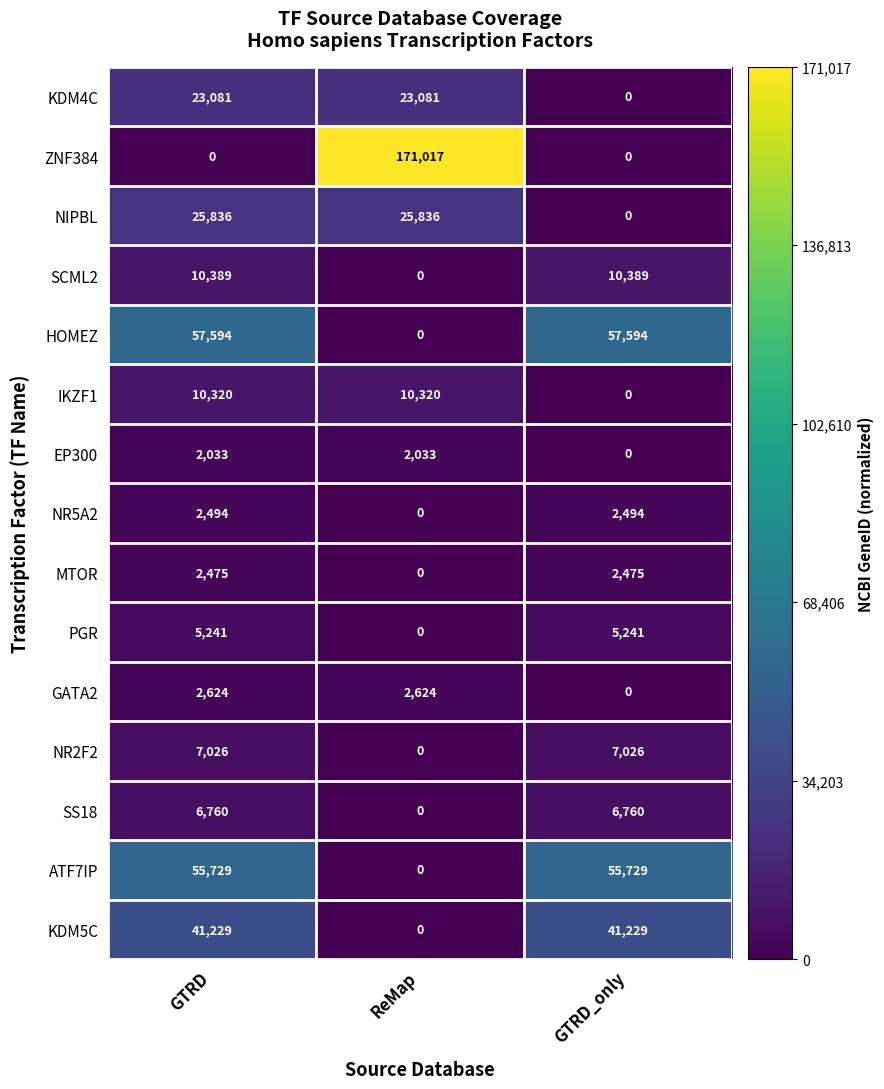

Count the HOMEZ values in the range 0 to 57594.

3